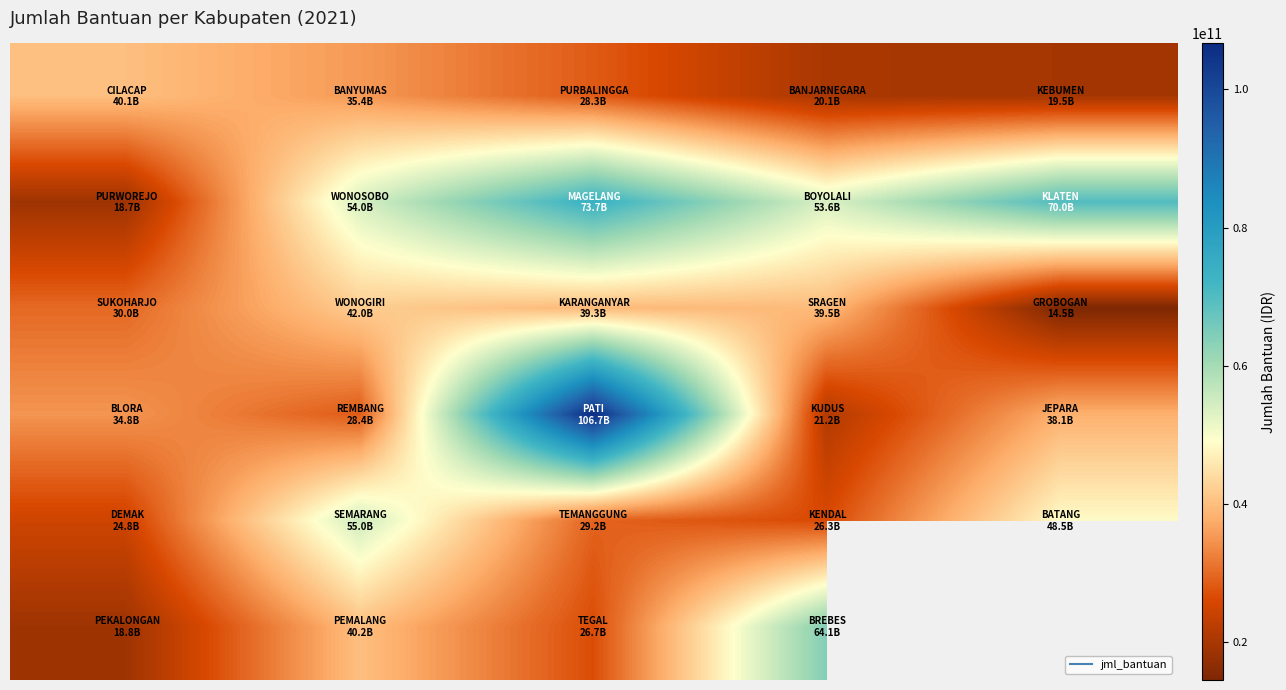

At which category is the sum across all series the highest?

2